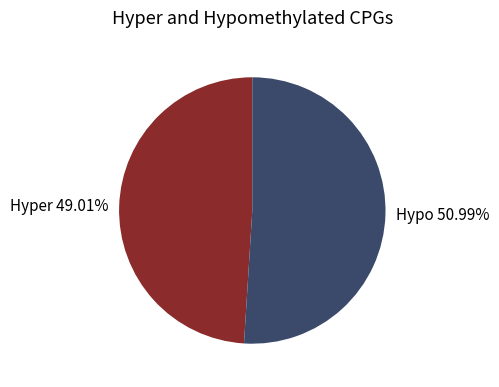

Rank the categories by value from lowest to highest.

Hyper 49.01%, Hypo 50.99%